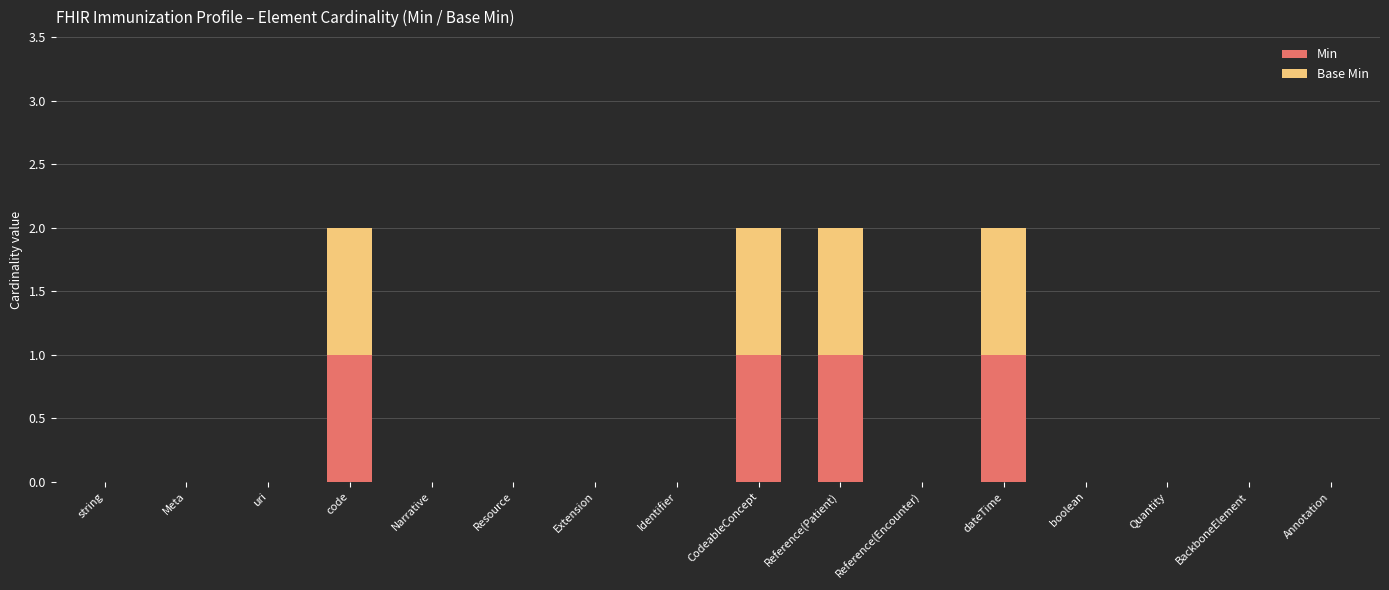

The Min series shows -1 at Annotation. True or false?

False